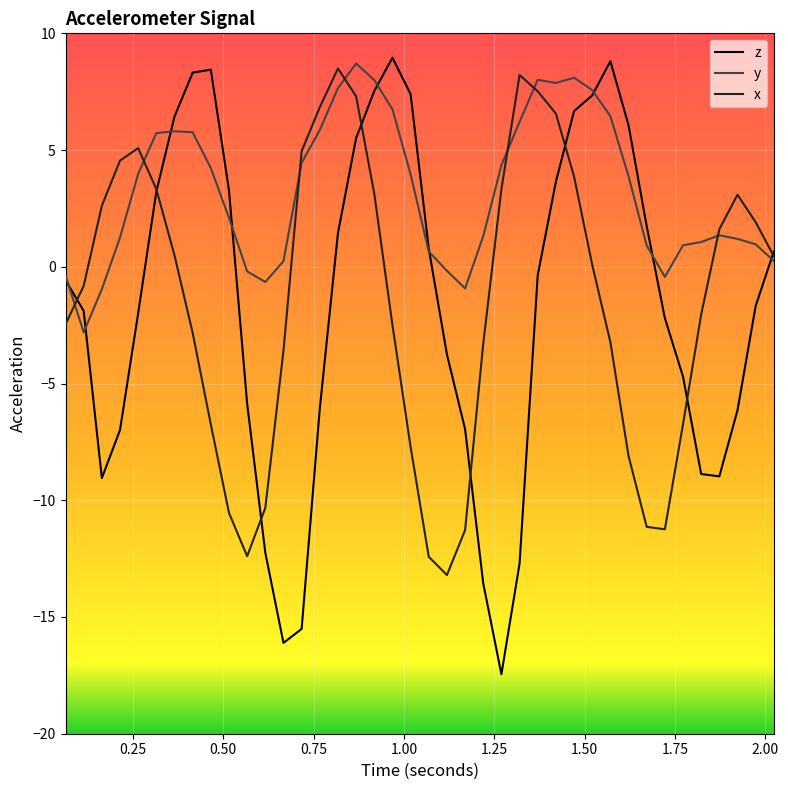

Which series has the widest spread of values?

z